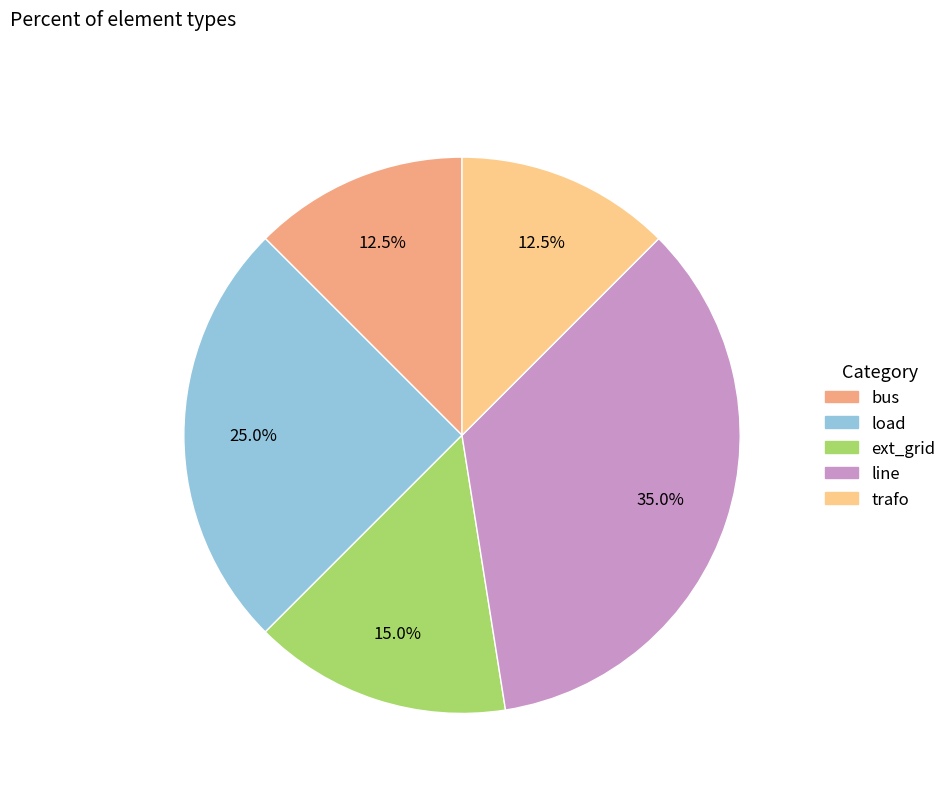

To the nearest percent, what is the average slice percentage?

20%